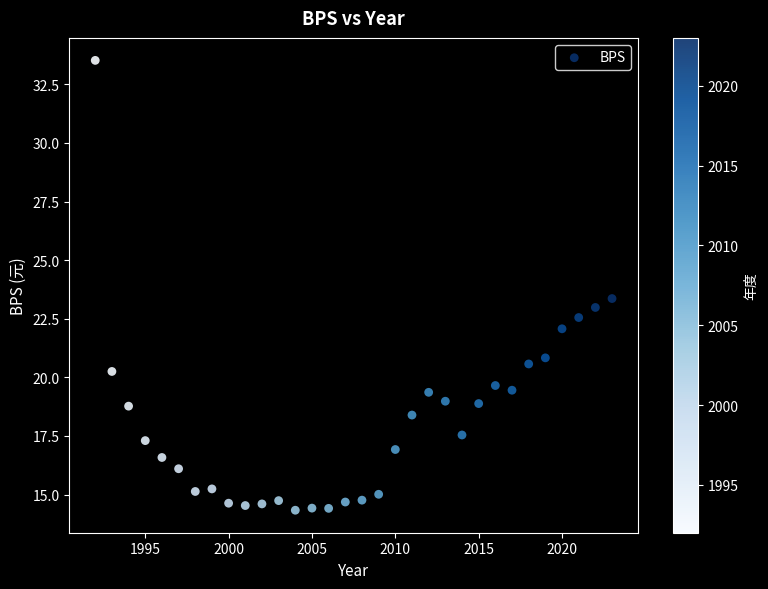

What is the range of X values (max minus min)?

31.0